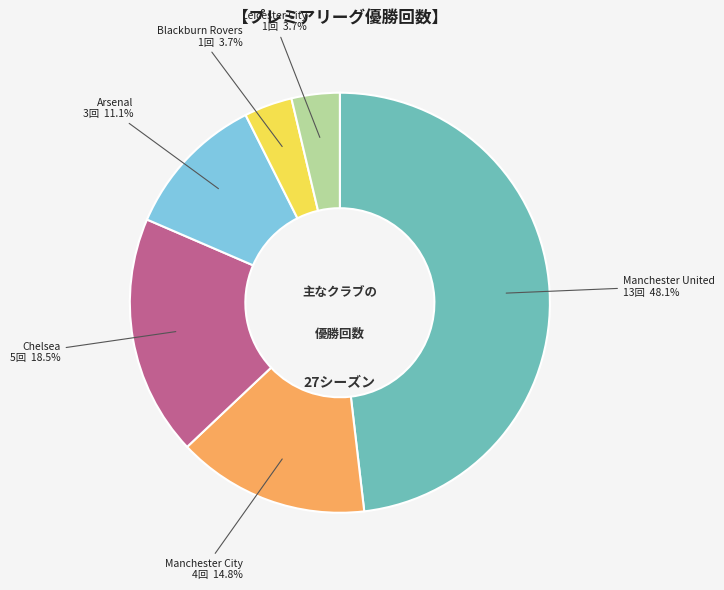

Which category has the biggest portion of the pie?

Manchester United